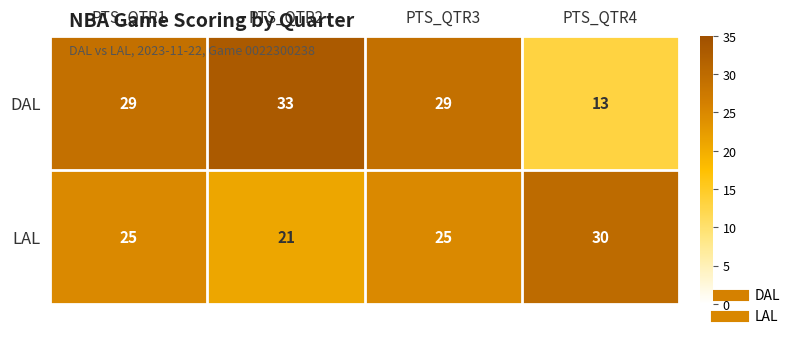

What is the total value across all series at PTS_QTR3?

54